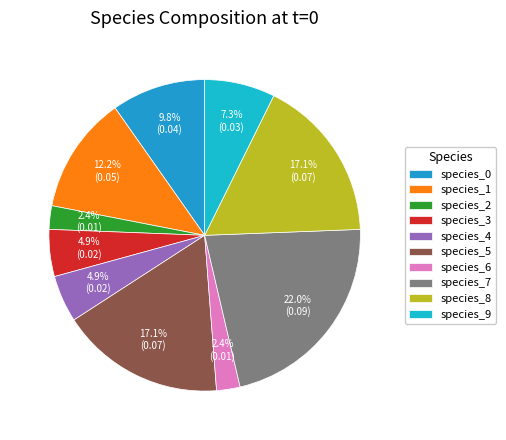

Which slice is the smallest?

species_2